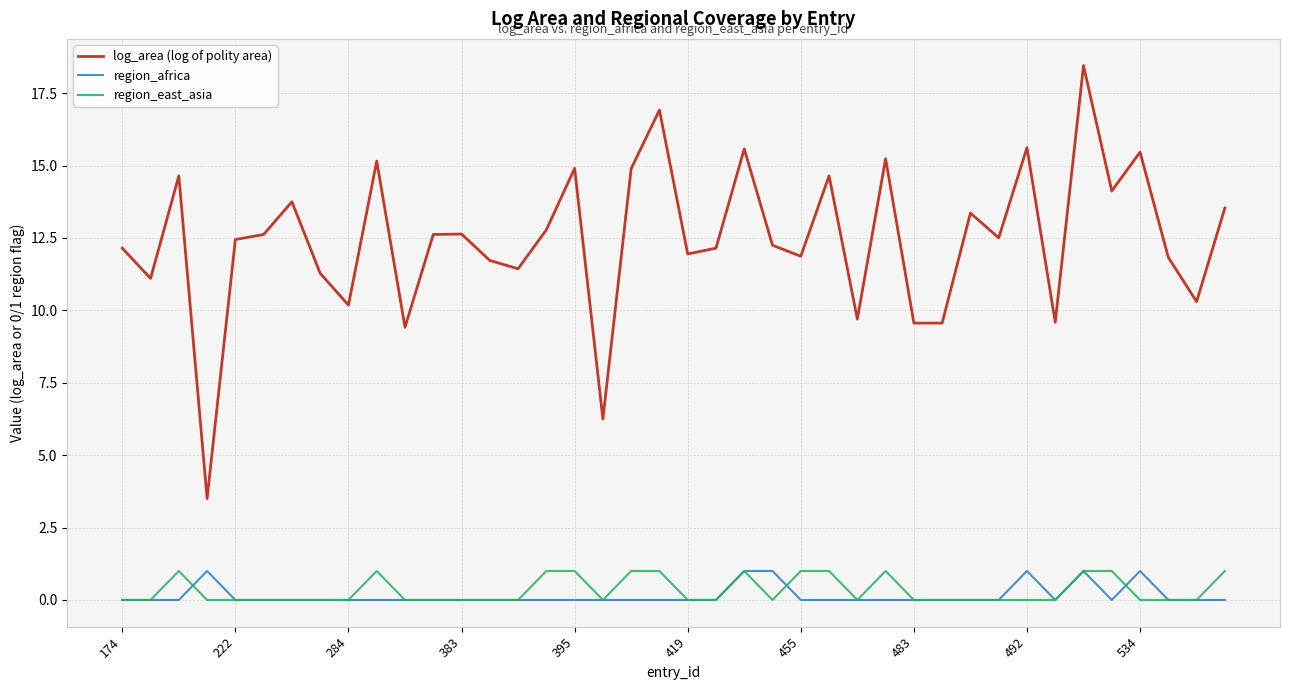

True or false: region_africa and log_area (log of polity area) intersect in this chart.

False